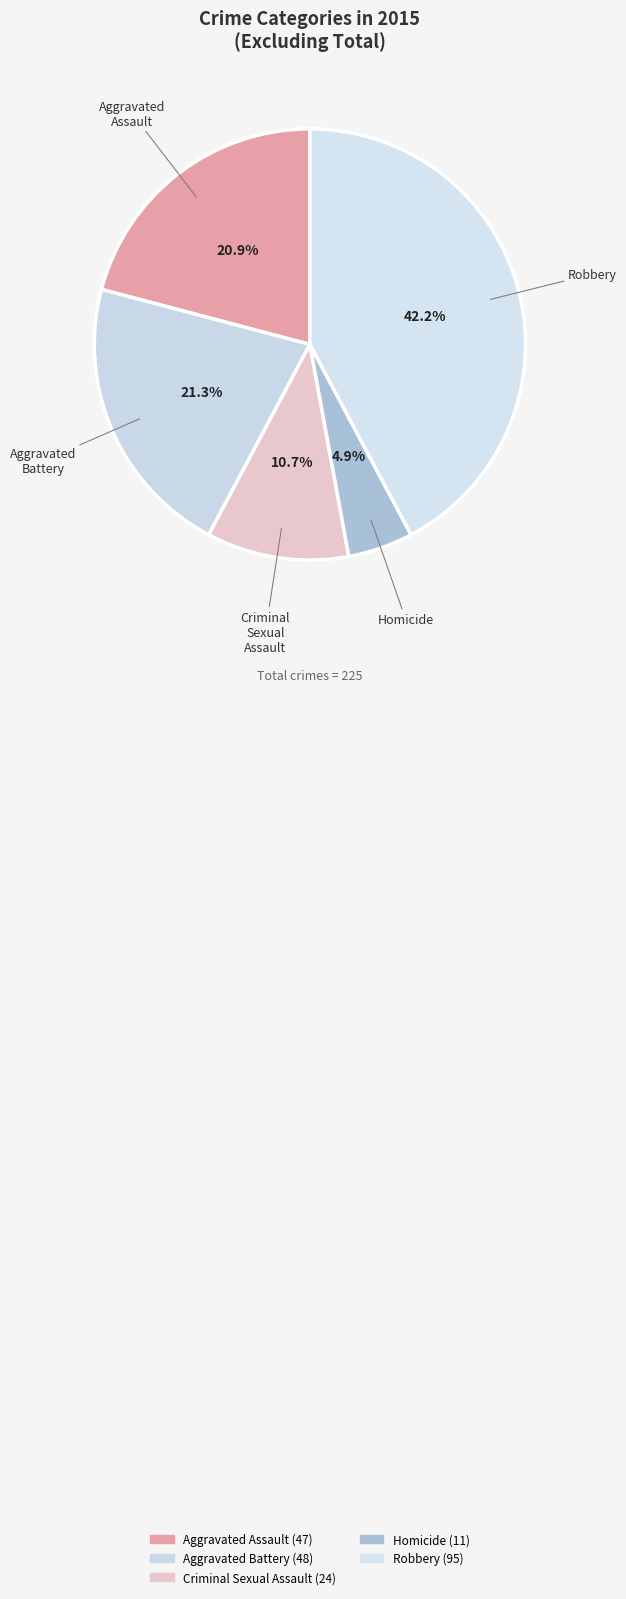

Is Aggravated Battery the majority of the pie?

No